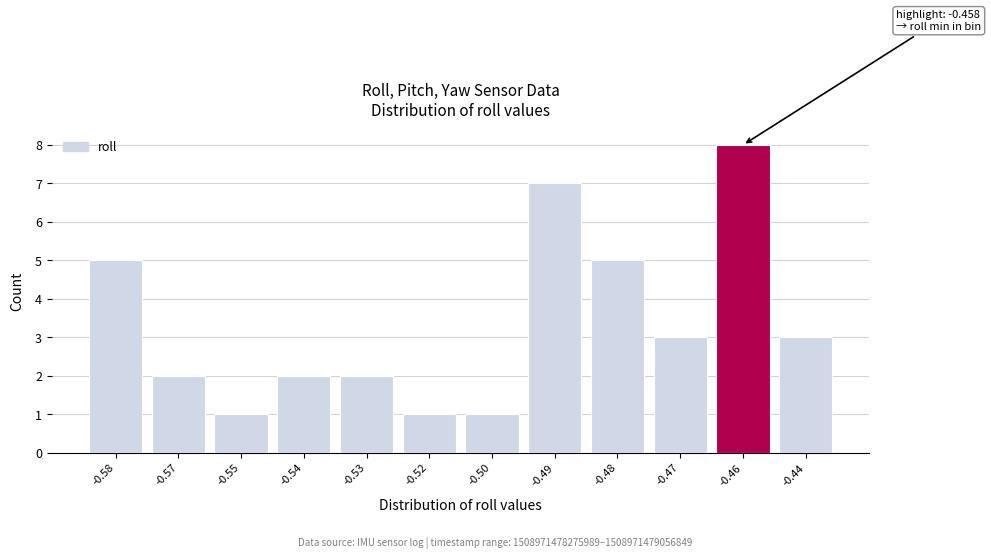

Reading left to right, extract all data points from this chart.

5	2	1	2	2	1	1	7	5	3	8	3